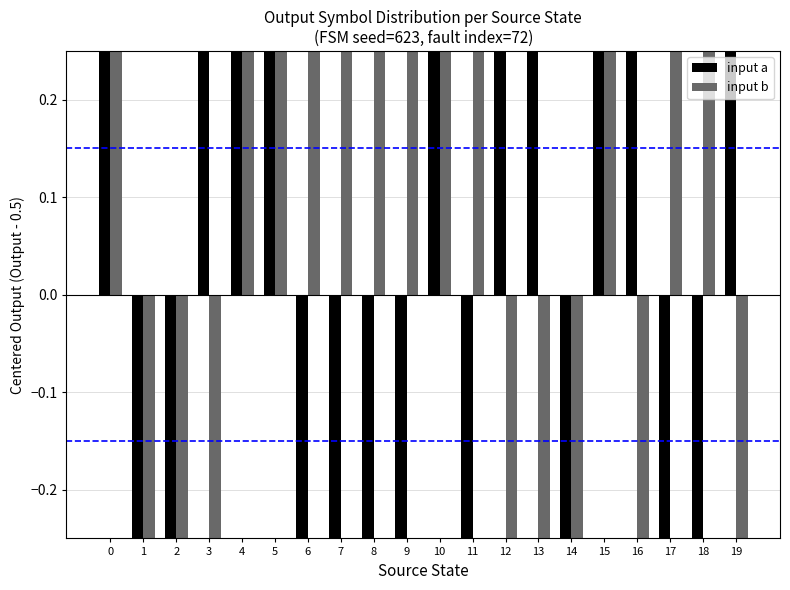

List the series in order of their peak value, lowest first.

input a, input b